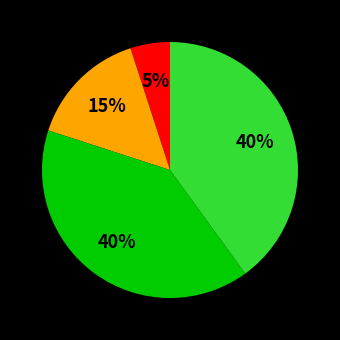

To the nearest percent, what is the average slice percentage?

25%